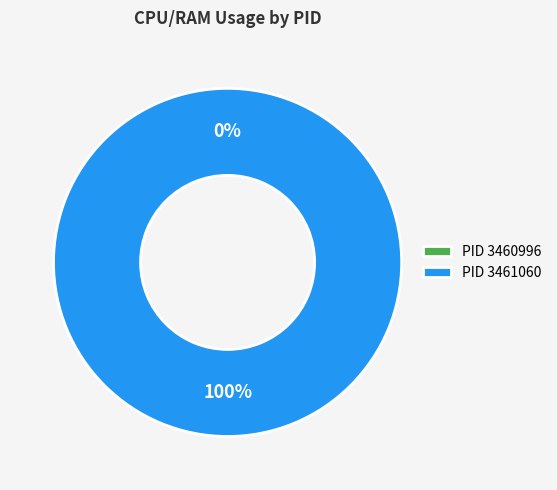

To the nearest percent, what is the difference between the largest and smallest slice percentages?

100%